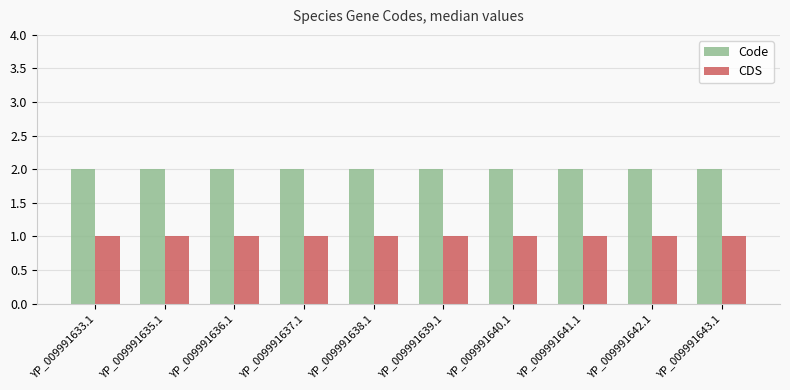

True or false: Code has a value of 0 at YP_009991642.1.

False